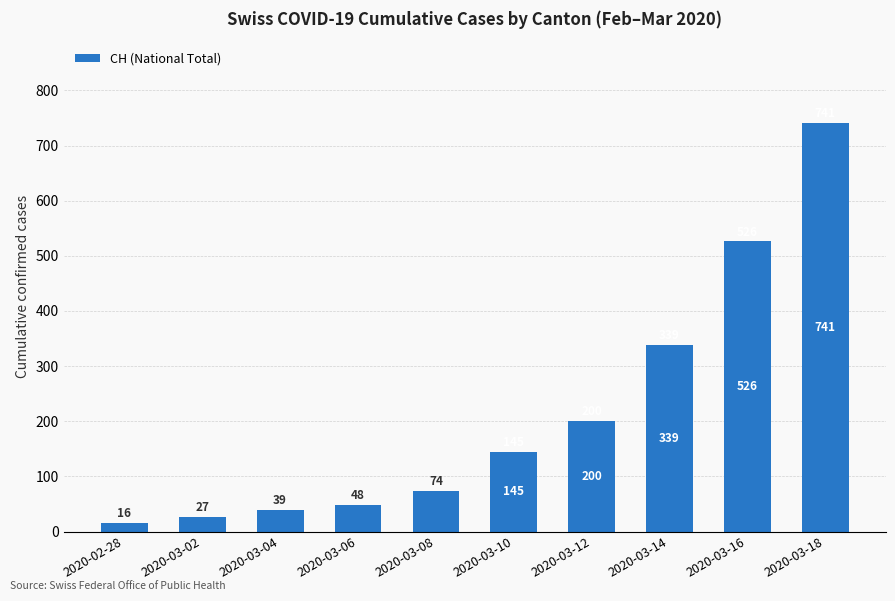

List the labels in order of value, largest first.

2020-03-18, 2020-03-16, 2020-03-14, 2020-03-12, 2020-03-10, 2020-03-08, 2020-03-06, 2020-03-04, 2020-03-02, 2020-02-28